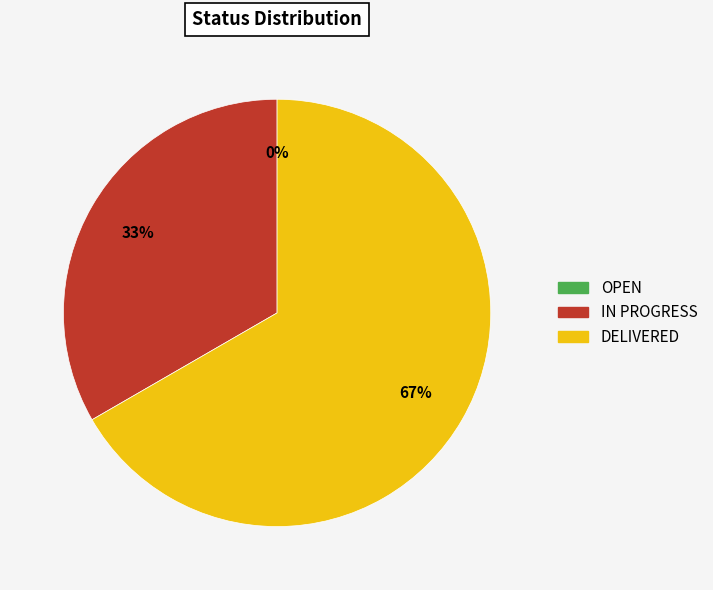

To the nearest percent, what is the combined percentage of DELIVERED and IN PROGRESS?

100%